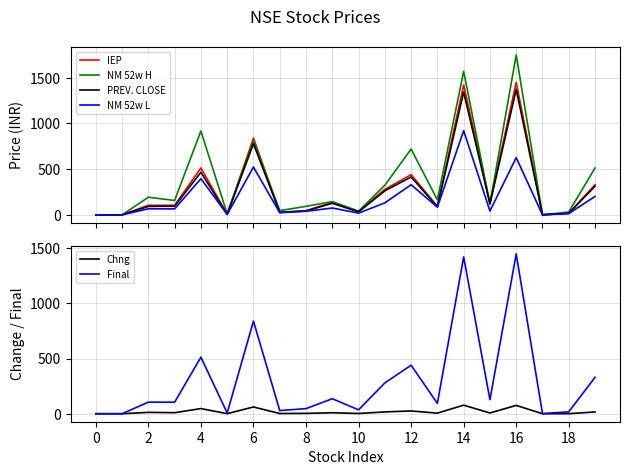

Reading left to right, extract all data points from this chart.

IEP: 0.1	0.1	105.0	104.5	513.0	7.0	840.0	28.8	46.3	136.0	35.5	279.3	440.0	93.7	1422.0	127.0	1449.9	0.8	17.4	330.1
NM 52w H: 0.1	0.1	192.9	157.8	918.0	11.0	810.4	46.8	93.2	145.1	40.5	323.5	720.0	164.0	1571.0	120.2	1749.7	1.2	31.0	513.7
PREV. CLOSE: 0.1	0.1	92.6	95.0	466.4	6.4	778.8	26.7	43.1	126.8	33.1	262.9	414.8	88.4	1344.4	120.2	1374.3	0.8	16.5	314.2
NM 52w L: 0.0	0.0	66.5	65.4	396.0	5.3	523.4	23.6	39.1	75.0	19.0	131.2	330.0	83.5	921.8	42.0	626.5	0.6	14.2	201.6
Chng: 0.0	0.0	12.4	9.5	46.6	0.6	61.2	2.1	3.2	9.1	2.4	16.3	25.2	5.3	77.6	6.8	75.6	0.0	0.8	15.9
Final: 0.1	0.1	105.0	104.5	513.0	7.0	840.0	28.8	46.3	136.0	35.5	279.3	440.0	93.7	1422.0	127.0	1449.9	0.8	17.4	330.1